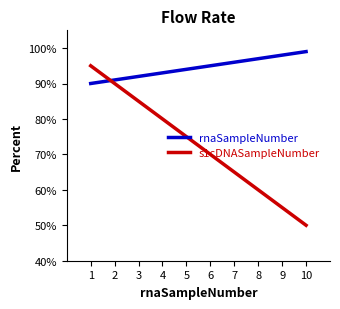

What is the total value across all series at 4?

173